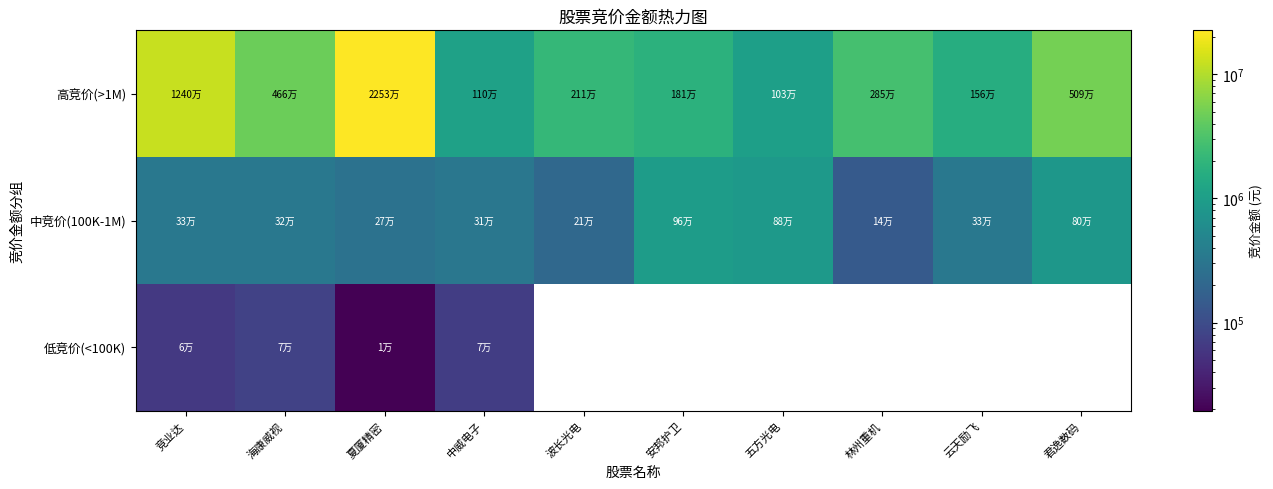

List the labels in order of 高竞价(>1M) value, largest first.

夏厦精密, 竞业达, 君逸数码, 海康威视, 林州重机, 波长光电, 安邦护卫, 云天励飞, 中威电子, 五方光电